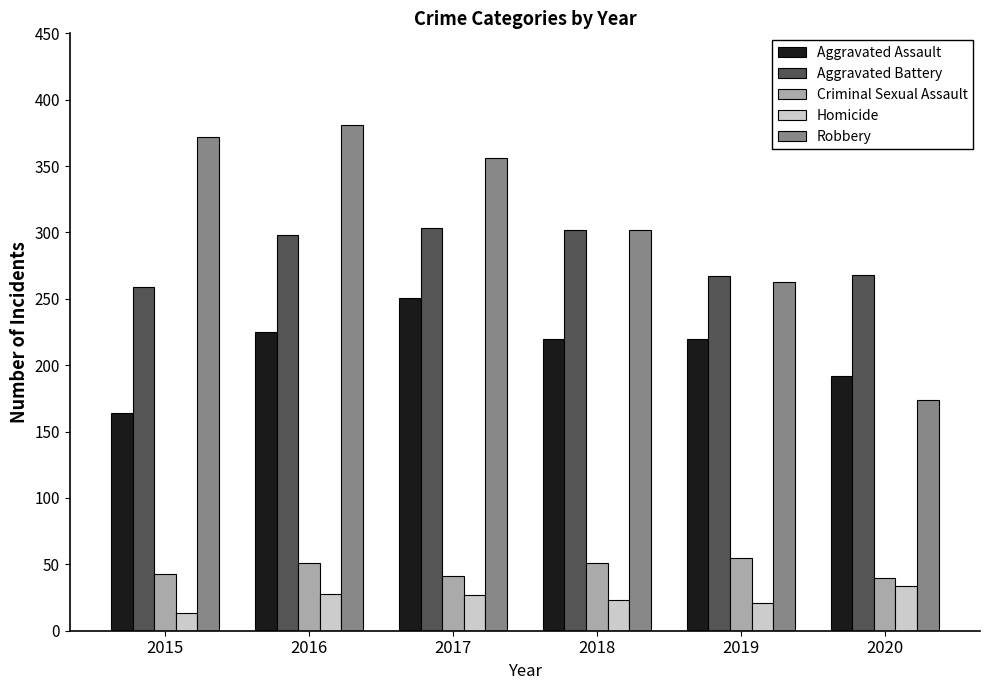

Which label corresponds to the largest value in the chart?

2016